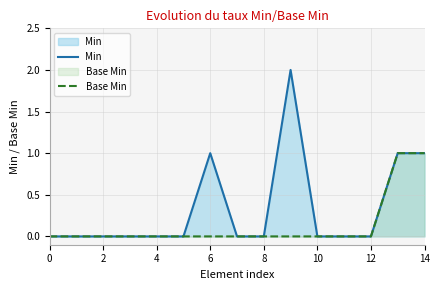

True or false: Min and Base Min cross at least once.

False